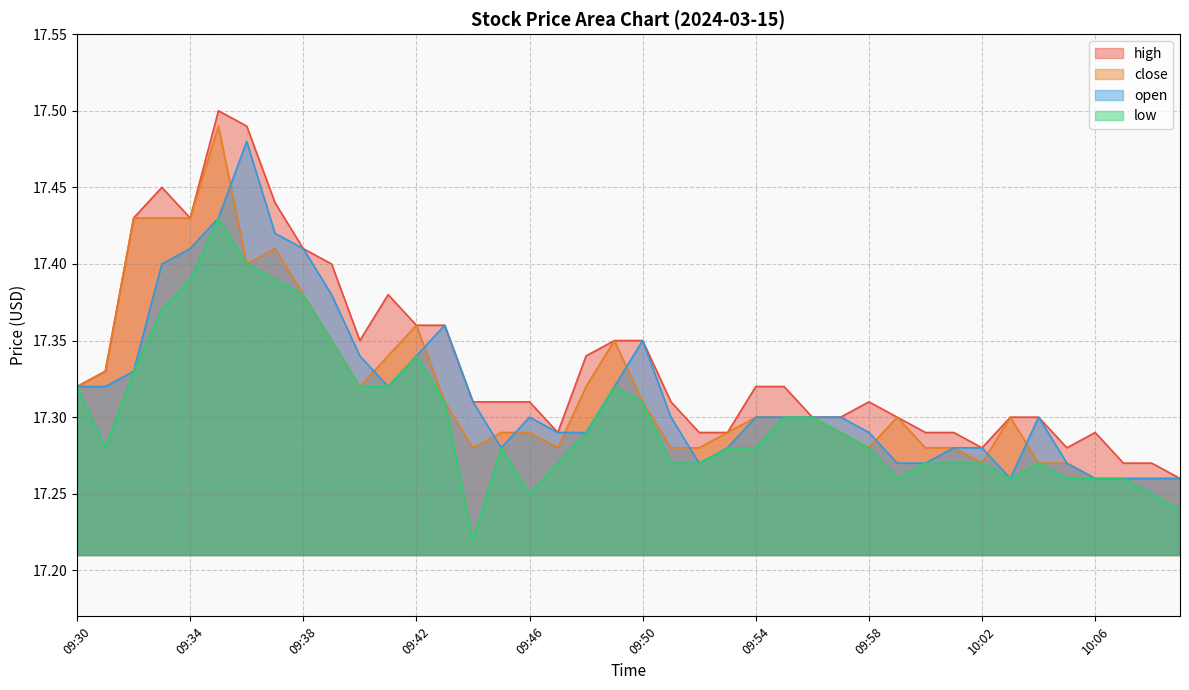

At which category is the sum across all series the highest?

09:35